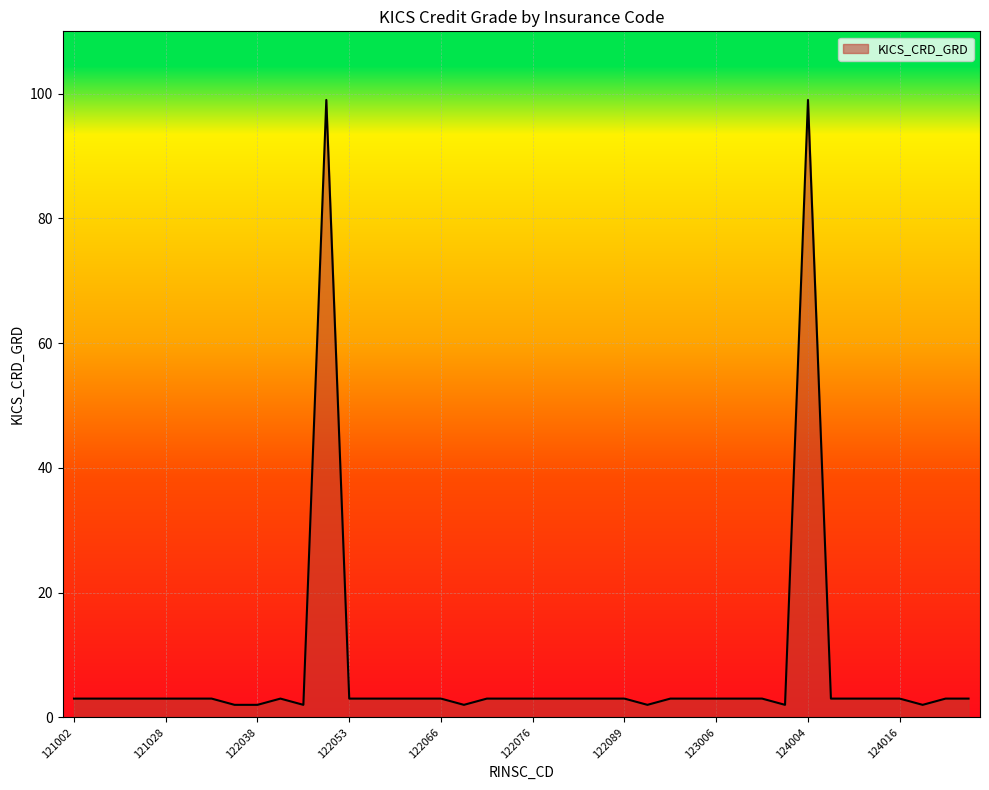

What is the greatest value displayed?

99